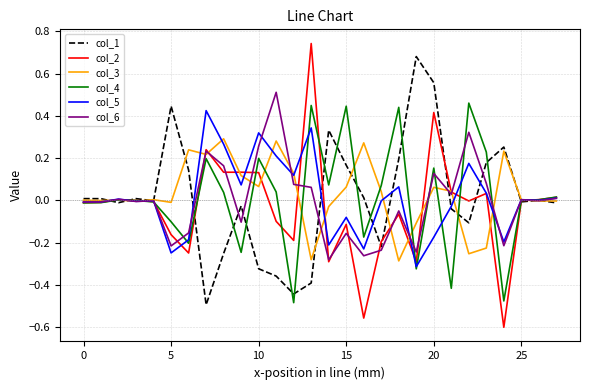

How many lines are shown in the chart?

6